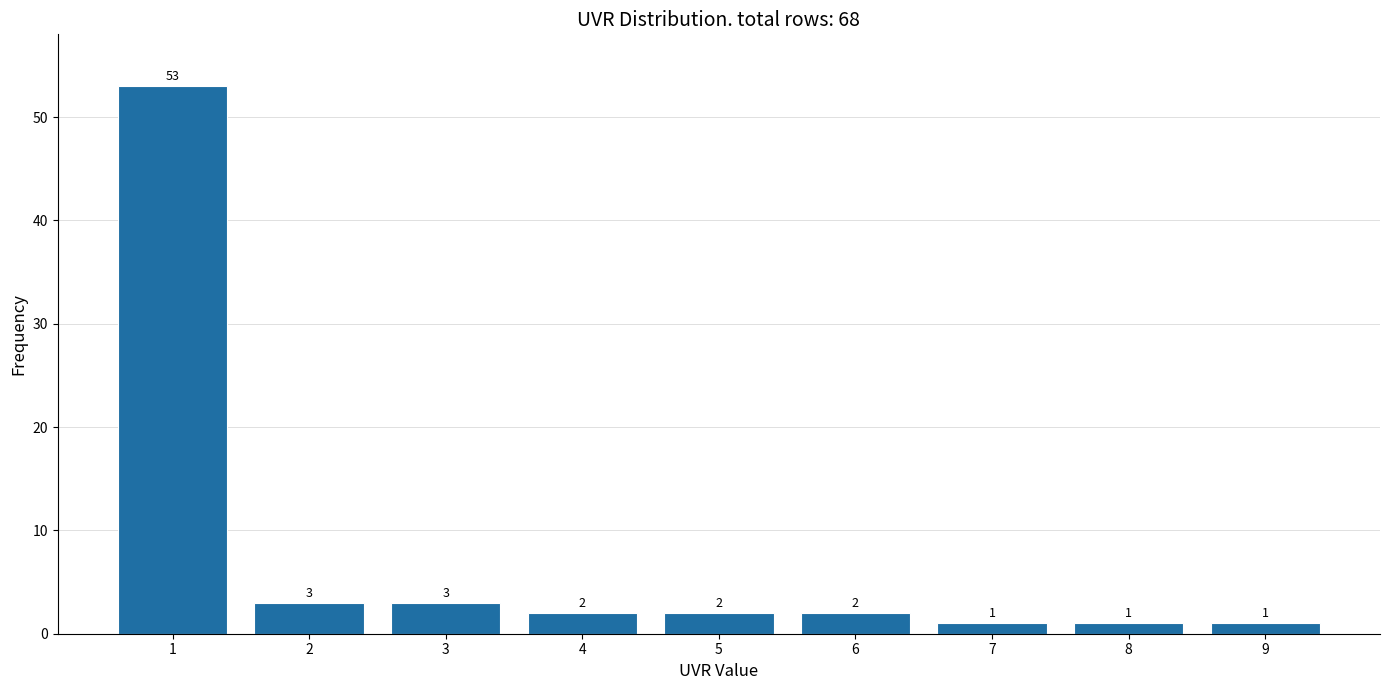

Reading right to left, list all the values displayed in this chart.

1	1	1	2	2	2	3	3	53